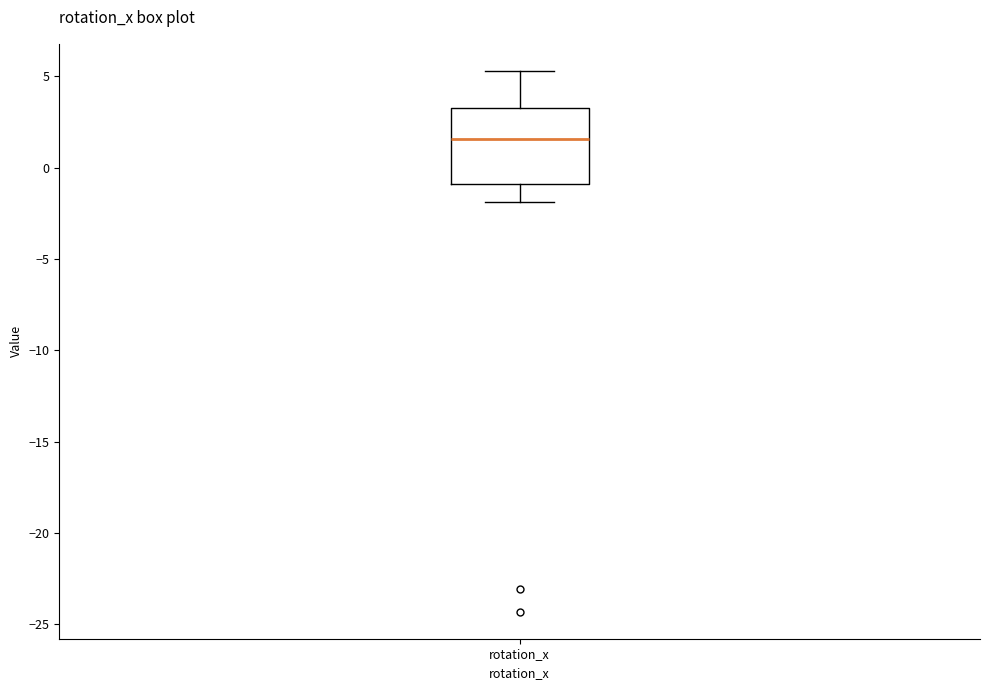

Read this box plot against the y-axis: the position of the median line, the range covered by the box, and the ends of both whiskers. The values are not printed on the chart, so give them approximately, as read against the axis.

median 1.5, box -1.0 to 3.0, whiskers -2.0 to 5.5